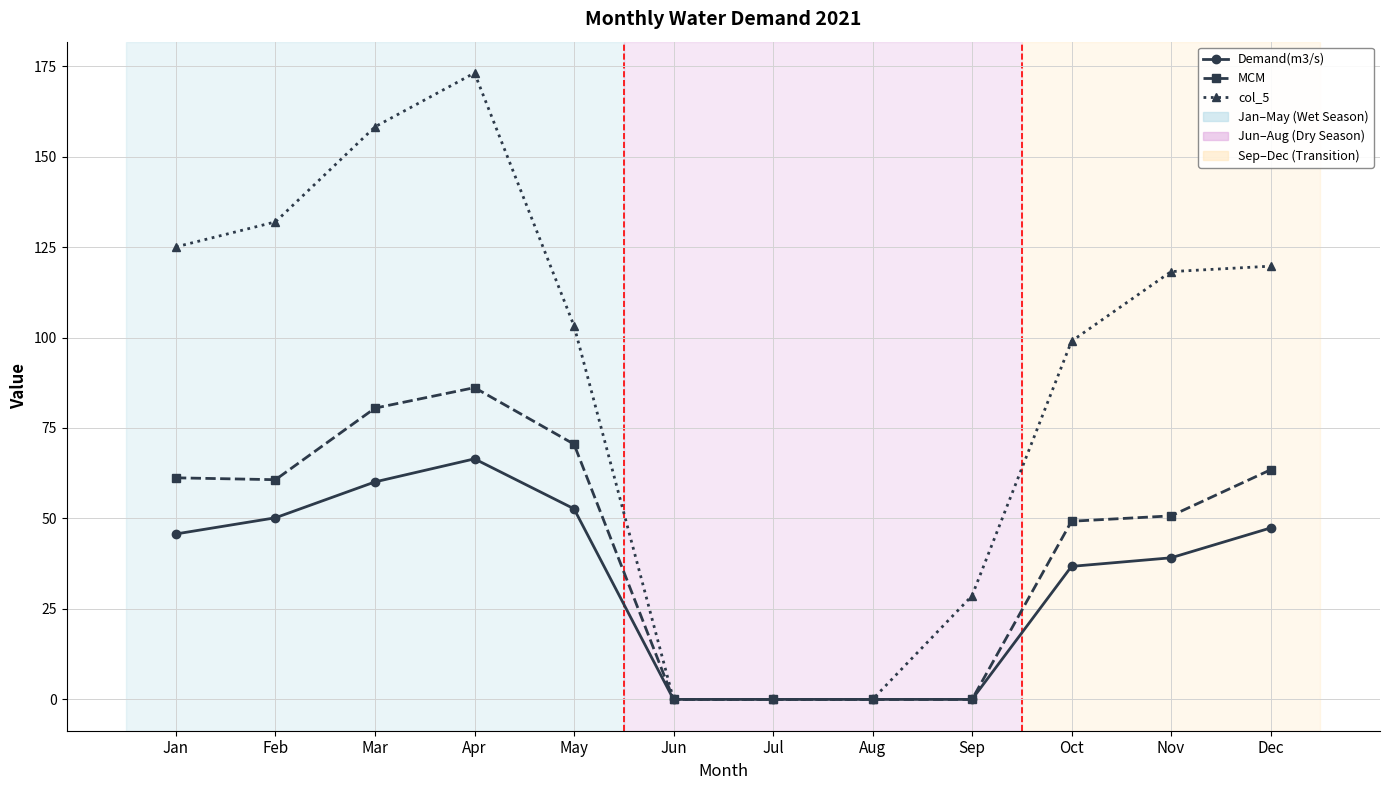

What is the maximum value shown in the chart?

173.1